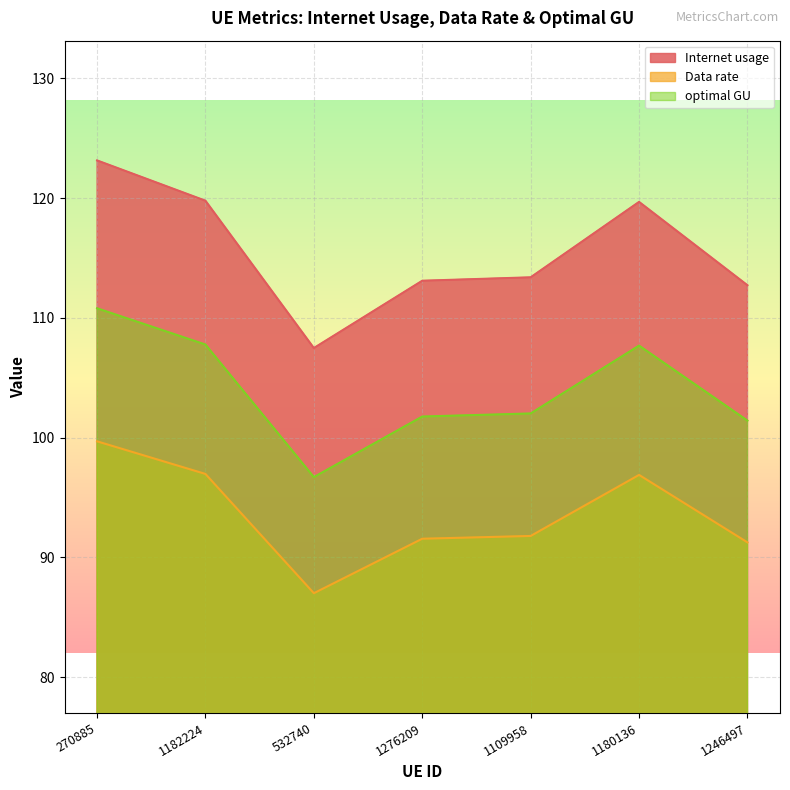

List the labels in order of optimal GU value, largest first.

270885, 1182224, 1180136, 1109958, 1276209, 1246497, 532740